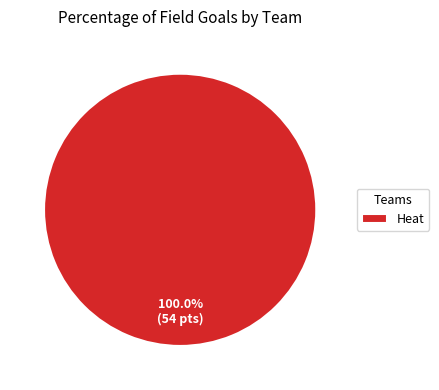

Is it true that Heat is 100% of the pie?

True